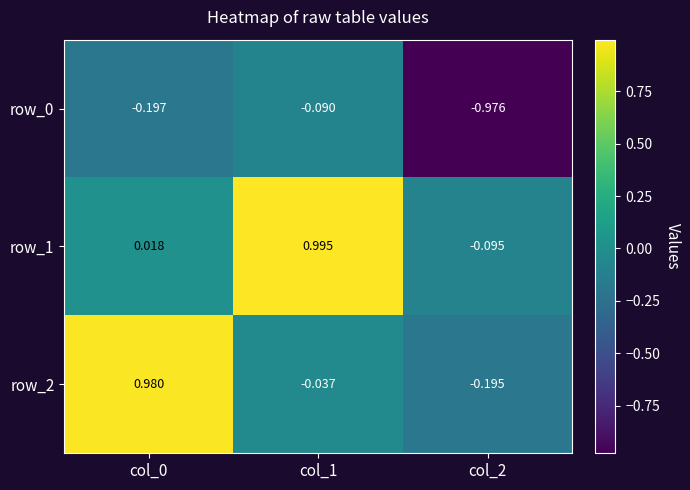

How many data points in row_1 are less than 0?

1